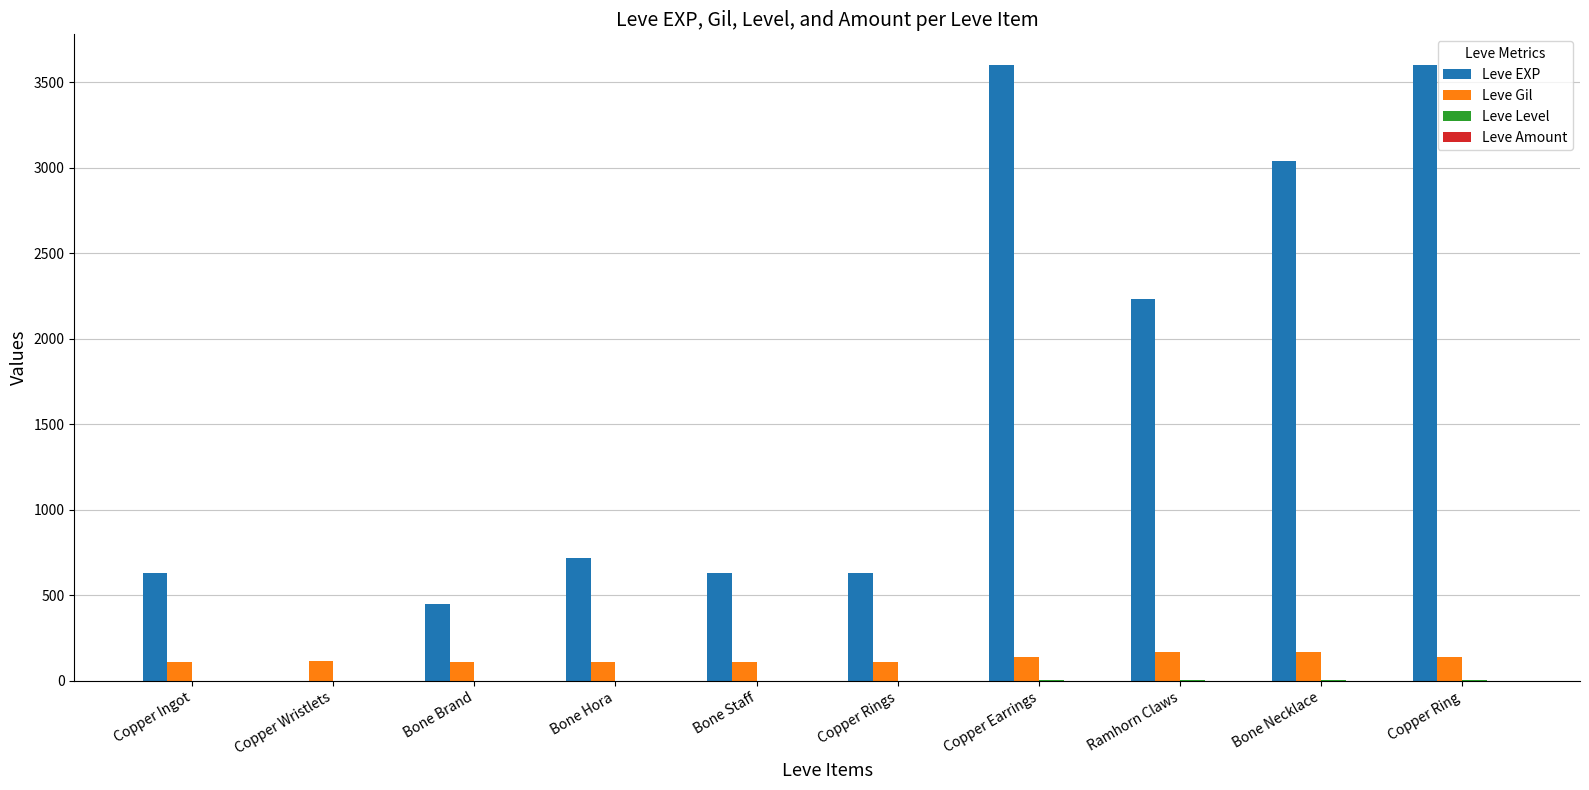

Where is Leve EXP nearest to the value 1800?

Ramhorn Claws